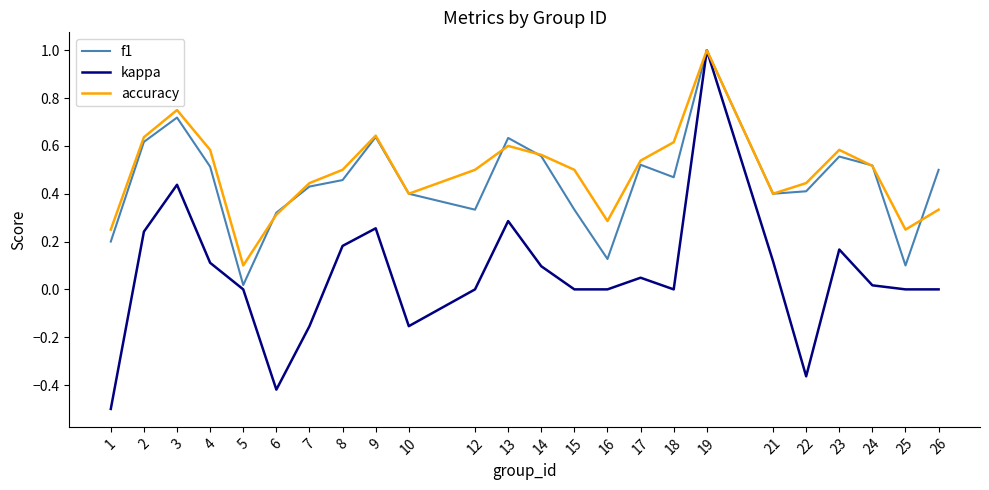

Is it true that f1 equals 0.1 at 12?

False